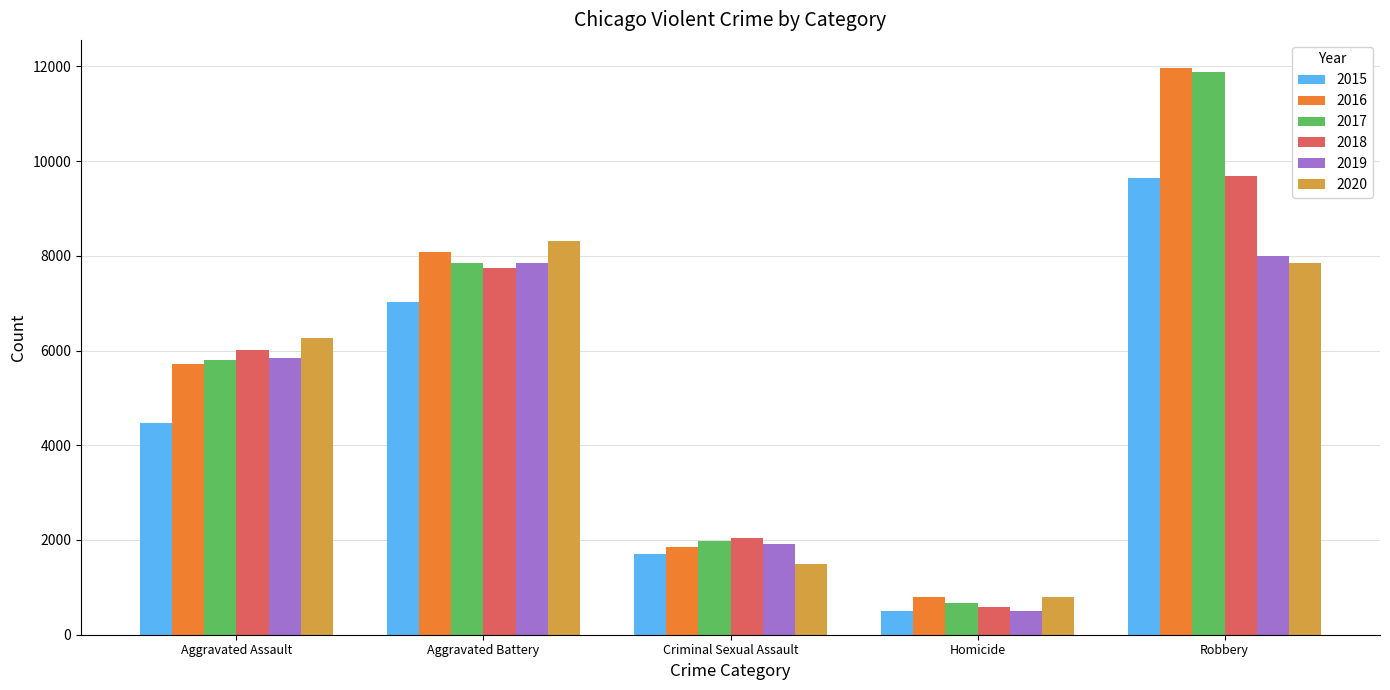

Reading right to left, extract all data points from this chart.

2015: Robbery=9638	Homicide=496	Criminal Sexual Assault=1701	Aggravated Battery=7019	Aggravated Assault=4480
2016: Robbery=11960	Homicide=786	Criminal Sexual Assault=1849	Aggravated Battery=8086	Aggravated Assault=5713
2017: Robbery=11880	Homicide=672	Criminal Sexual Assault=1976	Aggravated Battery=7845	Aggravated Assault=5793
2018: Robbery=9681	Homicide=588	Criminal Sexual Assault=2032	Aggravated Battery=7735	Aggravated Assault=6001
2019: Robbery=7995	Homicide=499	Criminal Sexual Assault=1909	Aggravated Battery=7858	Aggravated Assault=5841
2020: Robbery=7855	Homicide=787	Criminal Sexual Assault=1485	Aggravated Battery=8320	Aggravated Assault=6264